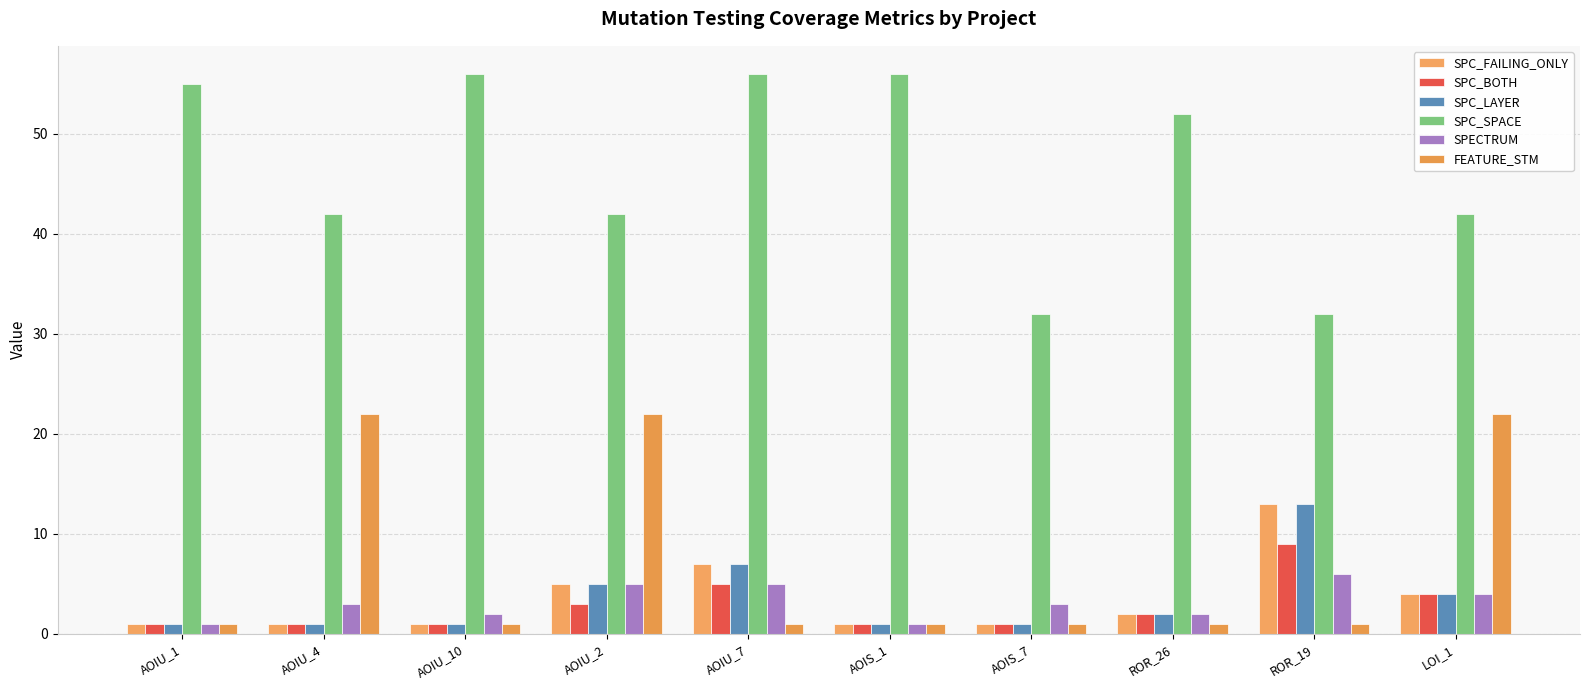

At which label does SPC_SPACE reach its peak?

AOIU_10